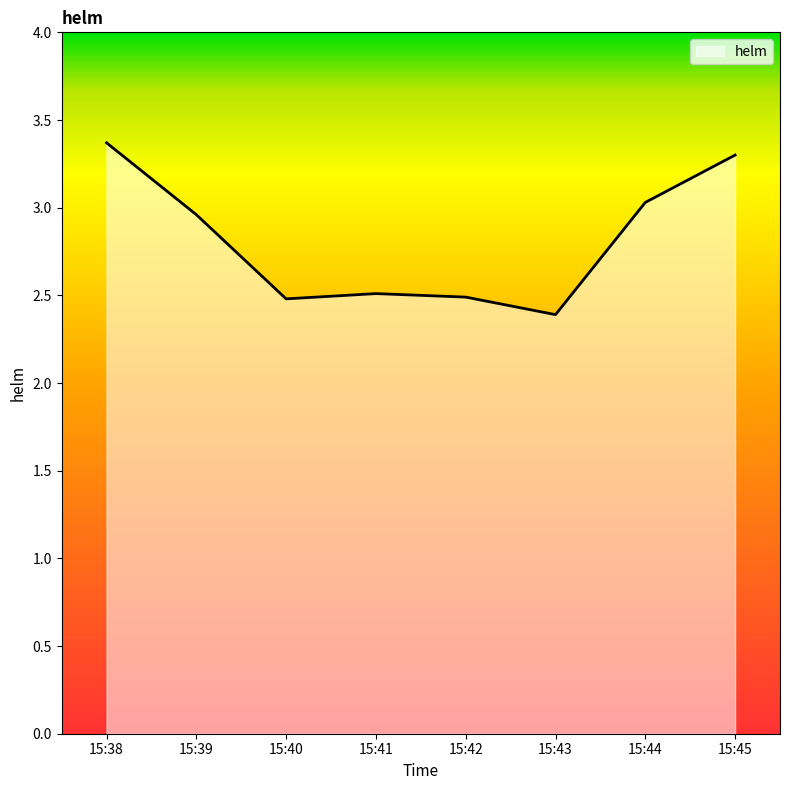

How many interior local valleys (lower than both neighbors) does the data have?

2